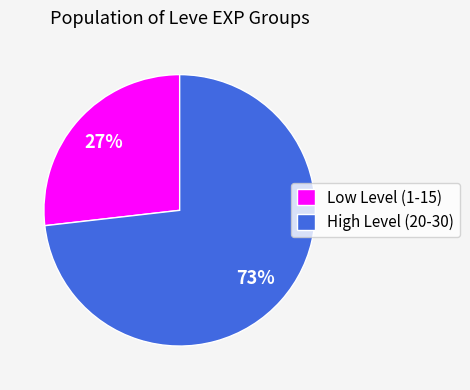

Is it true that Low Level (1-15) is 27% of the pie?

True